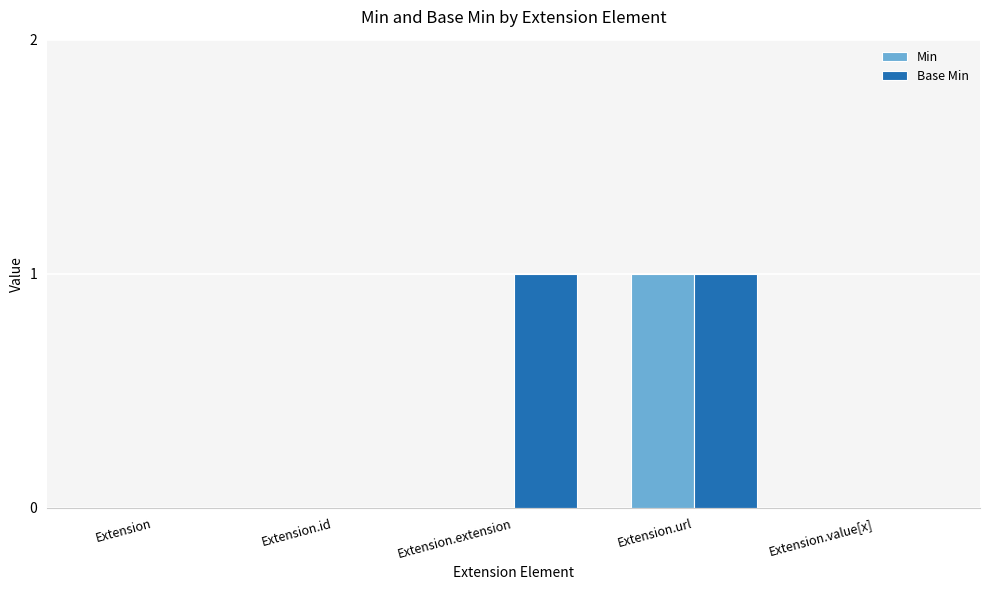

Is it true that Base Min equals -1 at Extension?

False